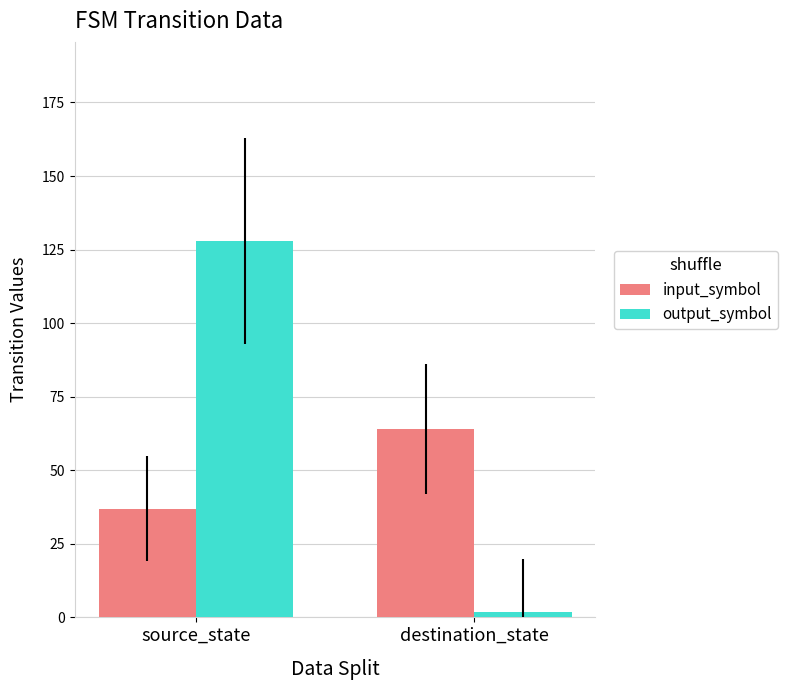

What is the maximum value shown in the chart?

128